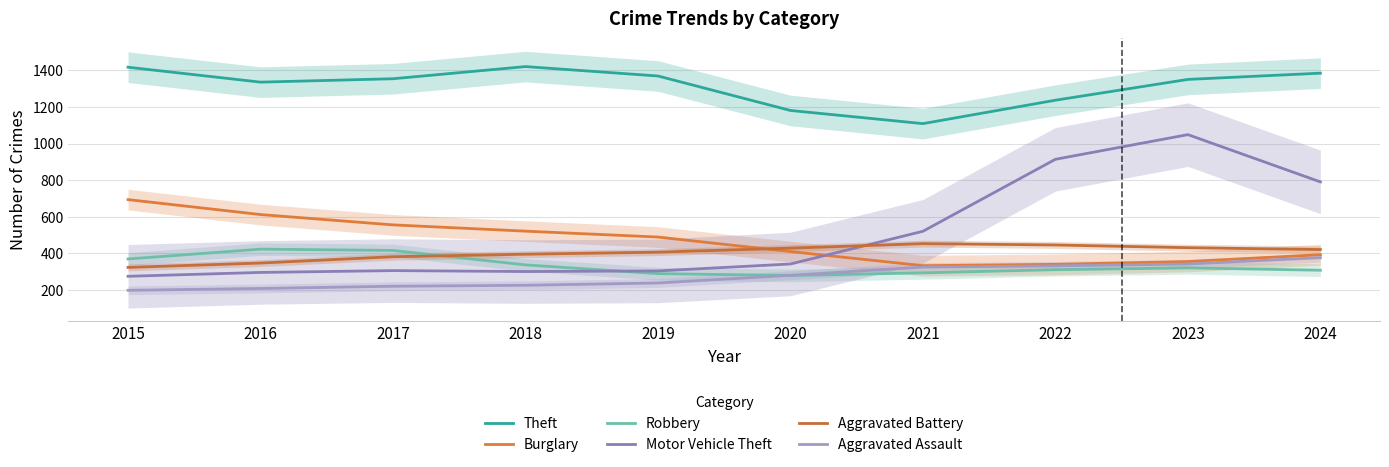

What is the value of the Aggravated Battery point at the 7th from the left?

452.8